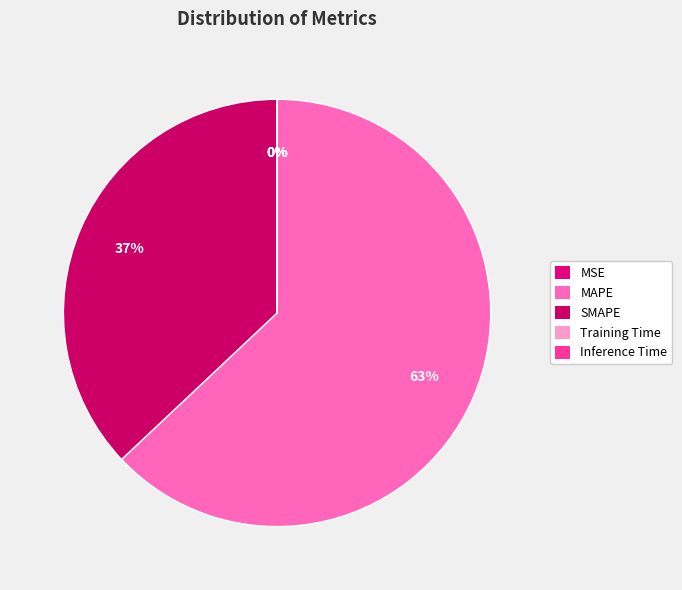

Is it true that MSE is 0% of the pie?

True